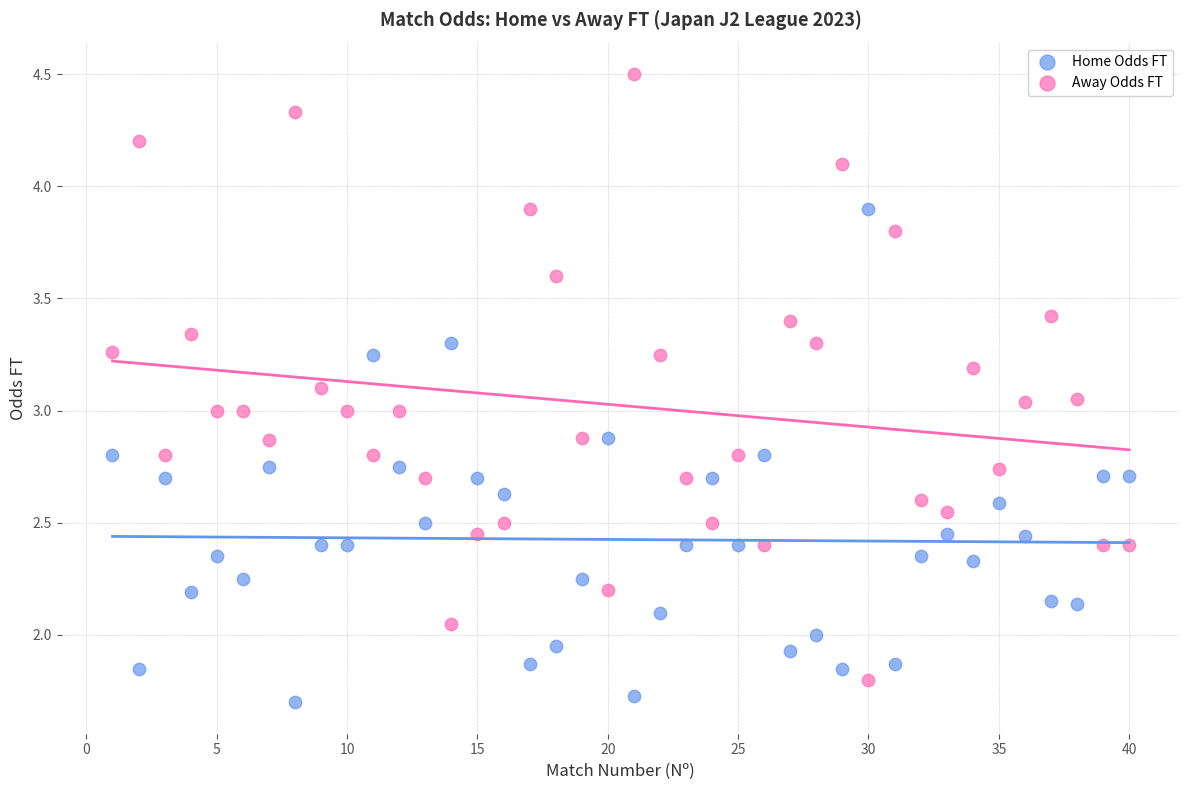

Which series contains the highest Y value?

Away Odds FT